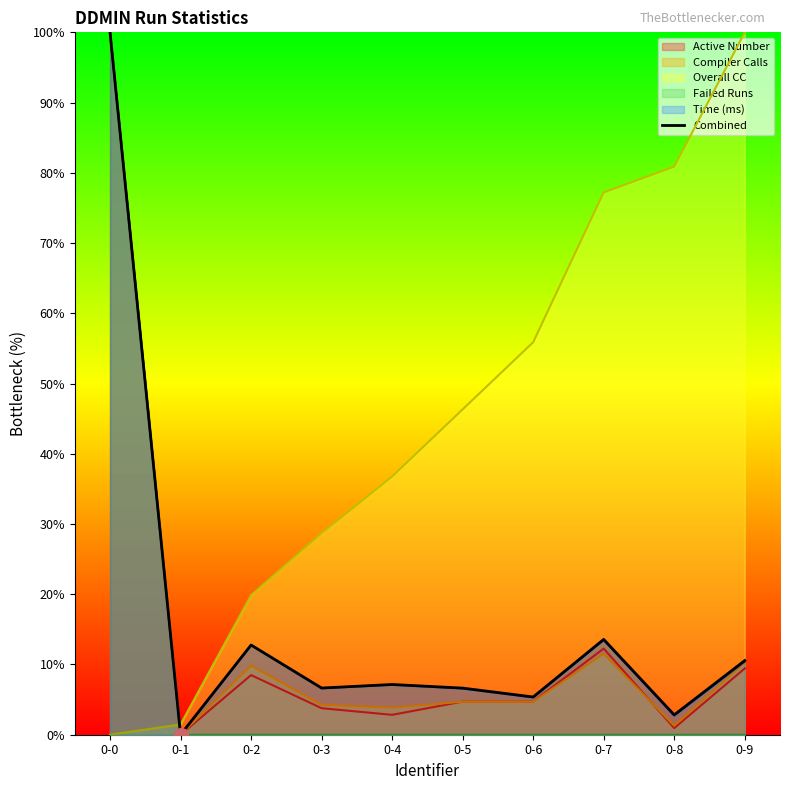

How many points are lower than both their immediate neighbors (excluding endpoints)?

4